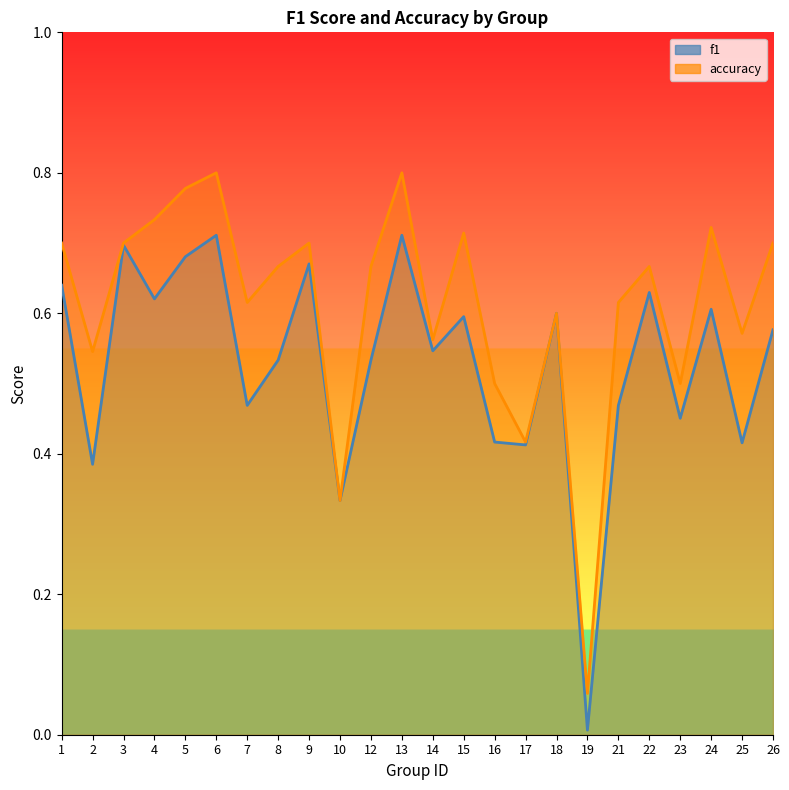

What is the value of the accuracy point at the 3rd from the left?

0.7